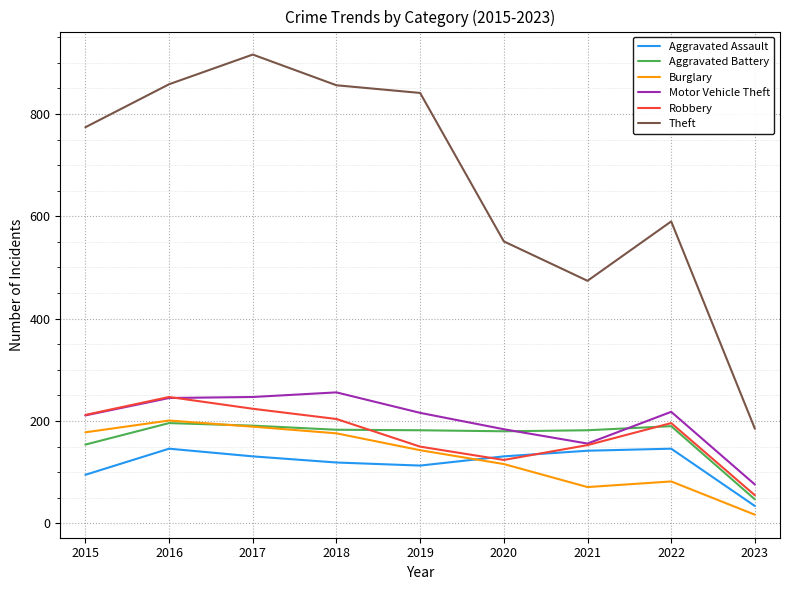

Where is Burglary nearest to the value 109?

2020